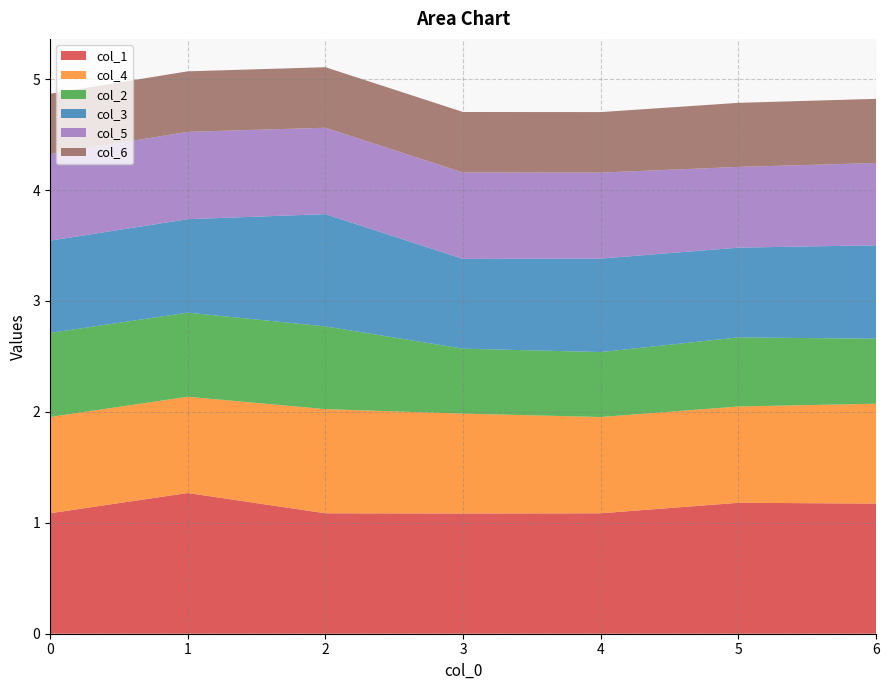

Reading right to left, list all the values displayed in this chart.

col_1: 1.2	1.2	1.1	1.1	1.1	1.3	1.1
col_4: 0.9	0.9	0.9	0.9	0.9	0.9	0.9
col_2: 0.6	0.6	0.6	0.6	0.7	0.8	0.8
col_3: 0.8	0.8	0.8	0.8	1.0	0.8	0.8
col_5: 0.7	0.7	0.8	0.8	0.8	0.8	0.8
col_6: 0.6	0.6	0.5	0.5	0.5	0.5	0.5